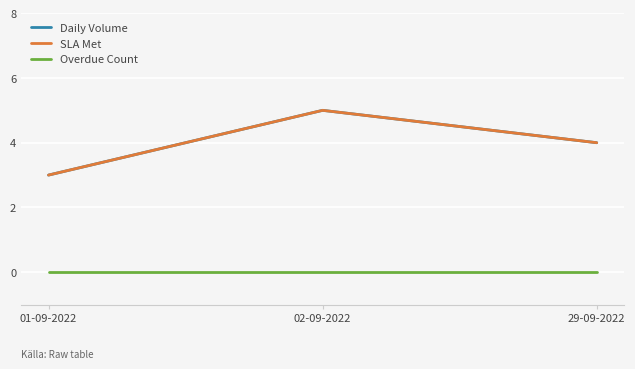

What is the sum of the Daily Volume values at 29-09-2022 and 02-09-2022?

9